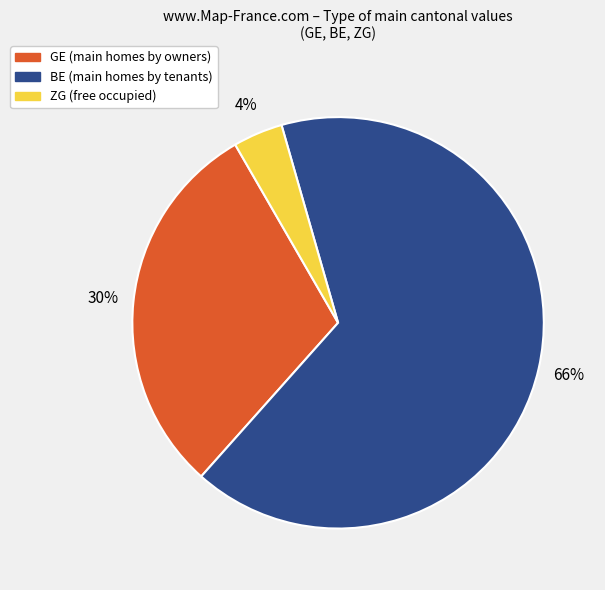

Is there a majority slice in this chart?

Yes